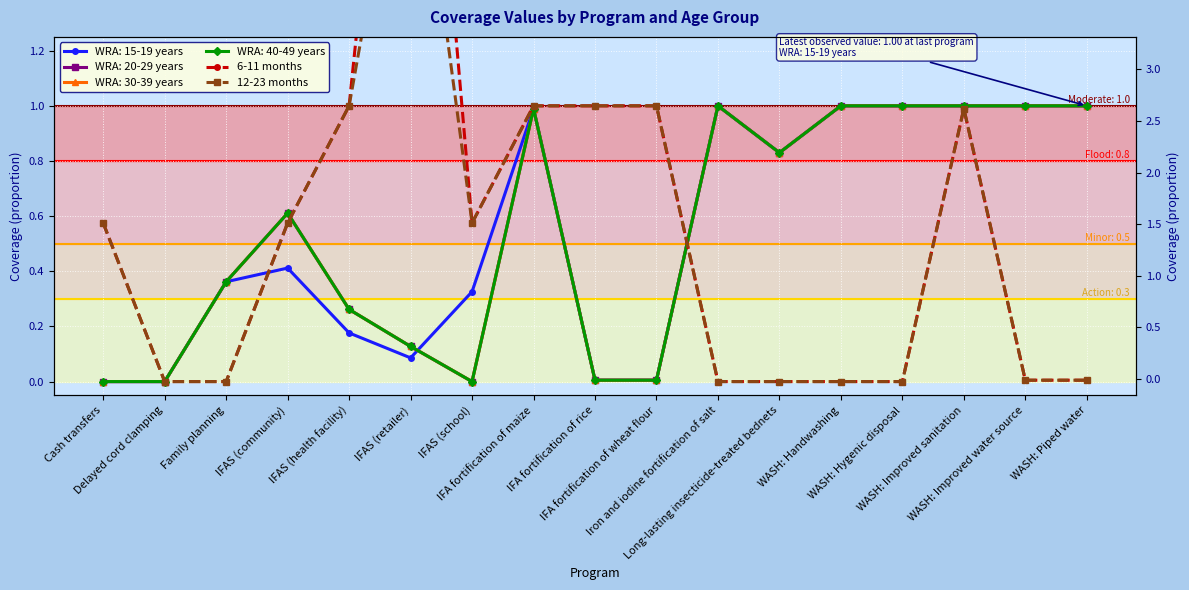

What position from the right is Cash transfers?

17